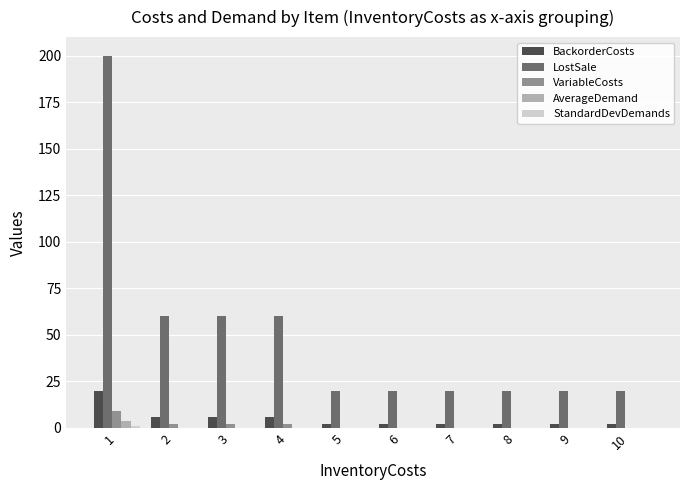

How many groups of bars are there?

10